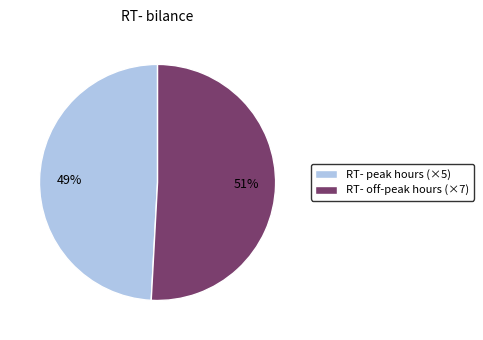

How many segments does this pie chart have?

2